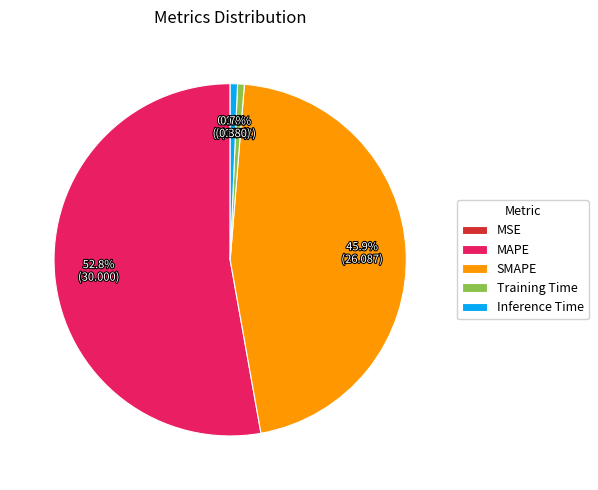

Which slice represents more than half of the pie?

MAPE